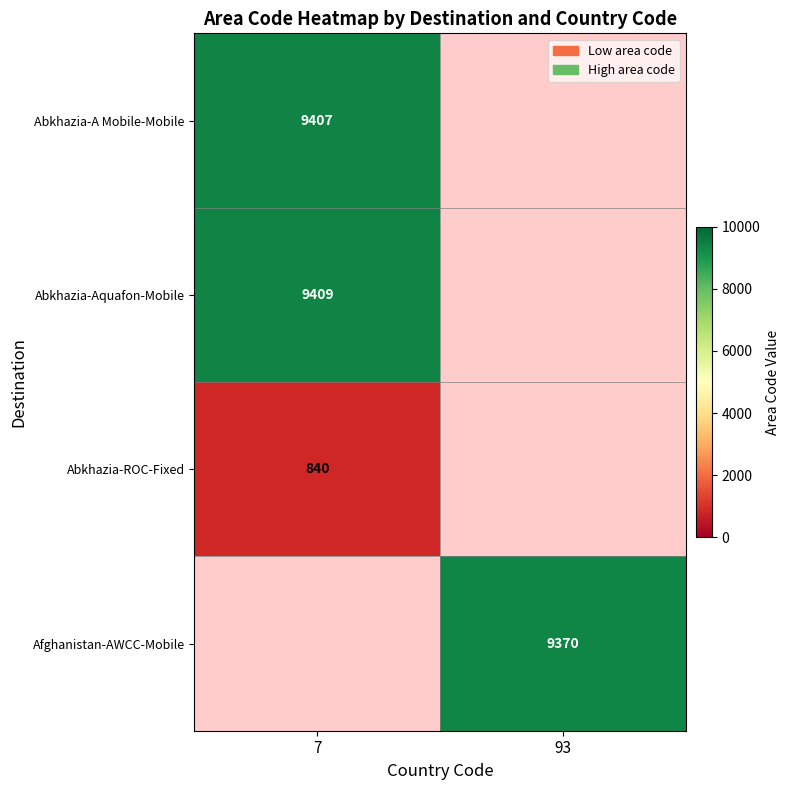

What is the spread (max minus min) of values at 7?

8569.0